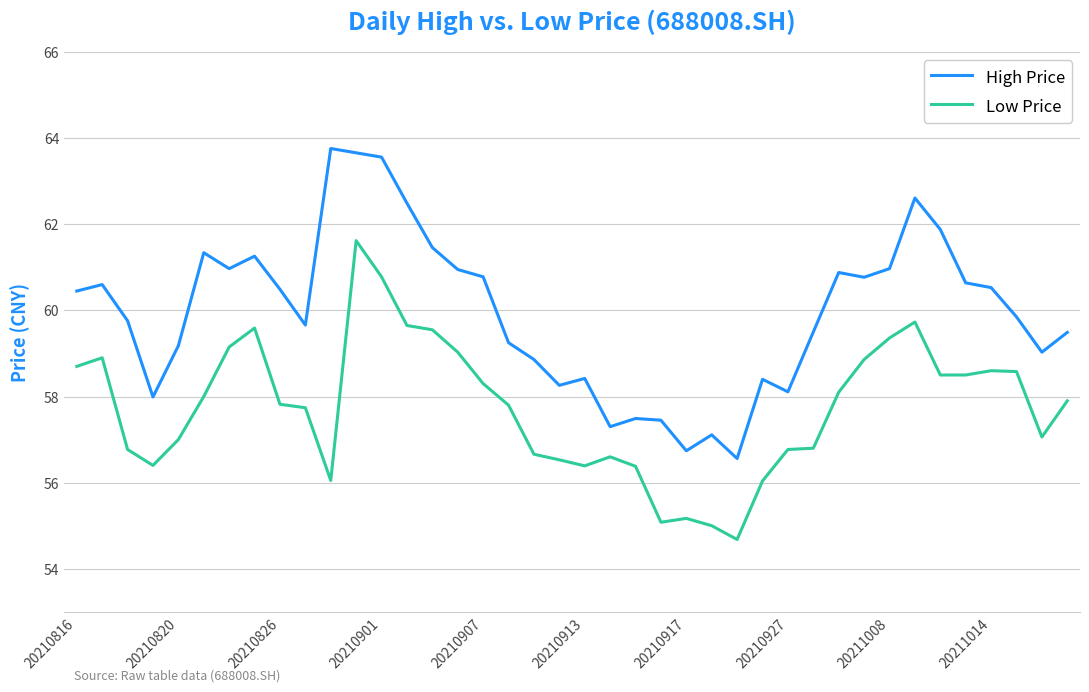

Rank the series by their maximum value, from lowest to highest.

Low Price, High Price